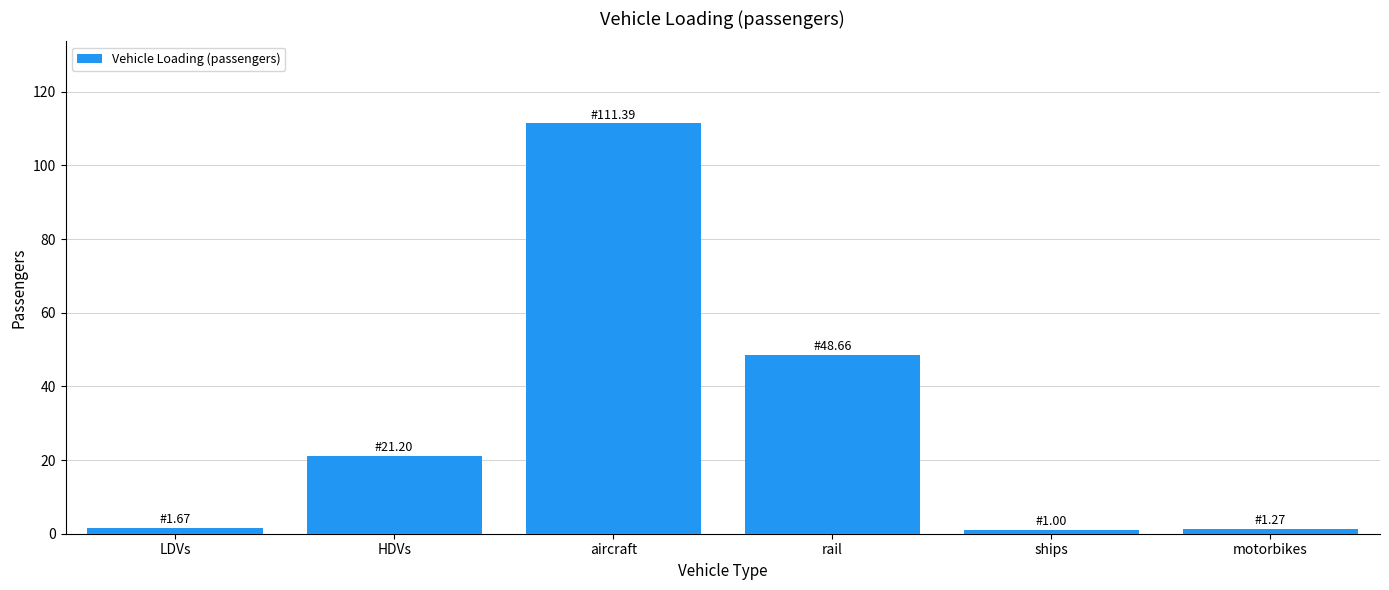

Between HDVs and ships, which is larger?

HDVs